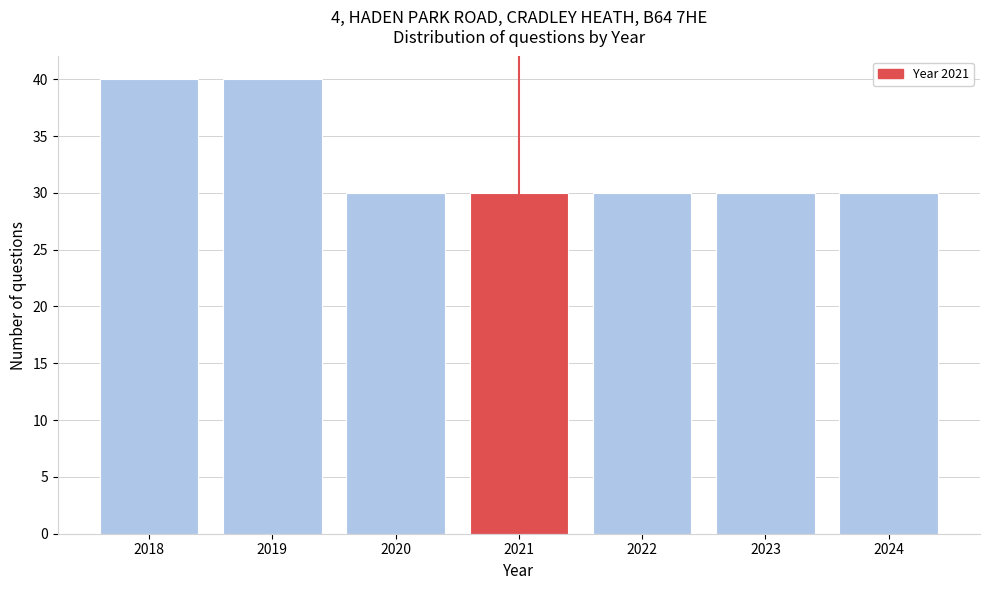

What is the height of the bar covering 2018.5 to 2019.5 on the x-axis? The values are not printed on the chart, so give them approximately, as read against the axis.

40